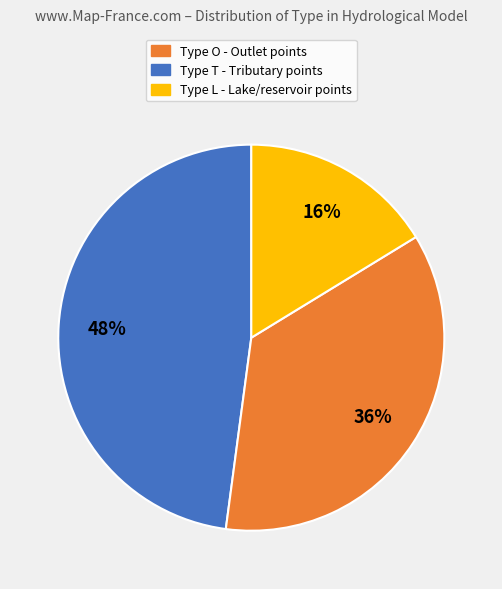

Is there any slice that represents more than half of the pie?

No